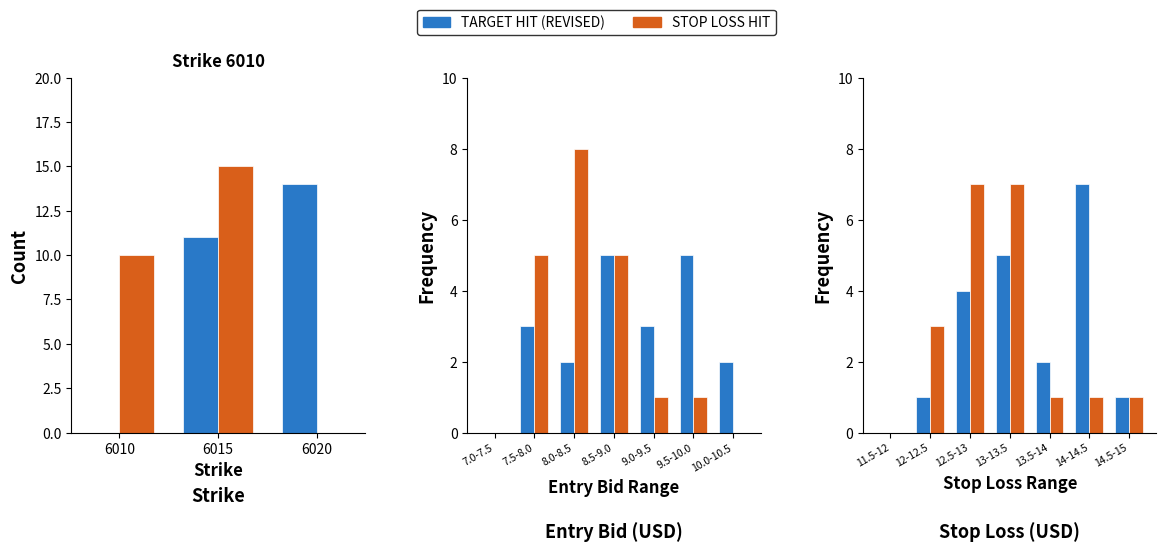

What is the difference between the highest and lowest values at 13-13.5?

2